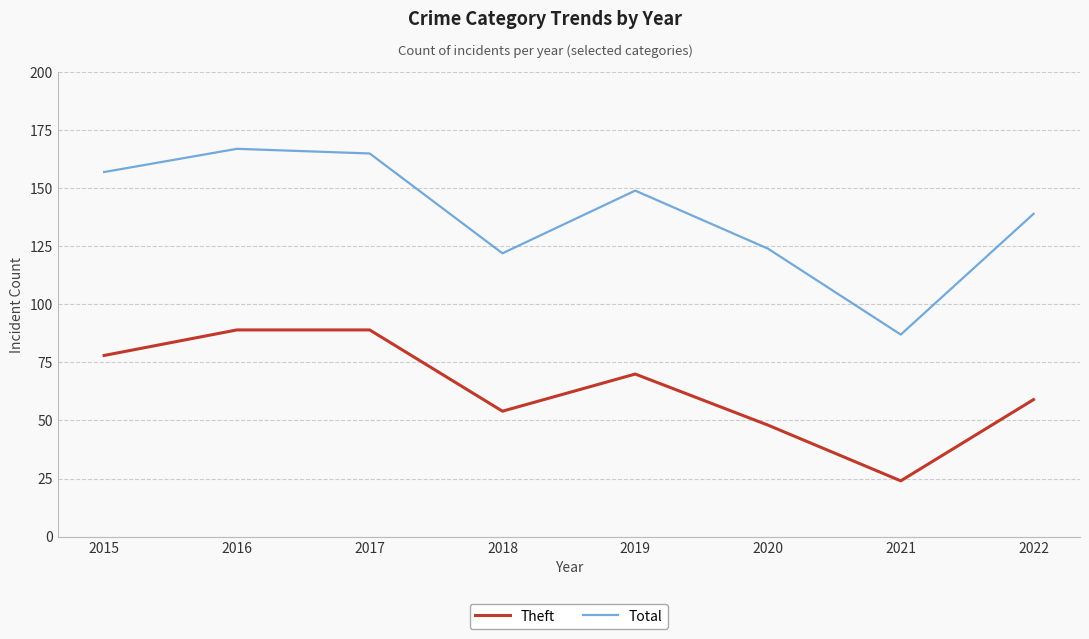

At which category does Total reach its first local peak?

2016